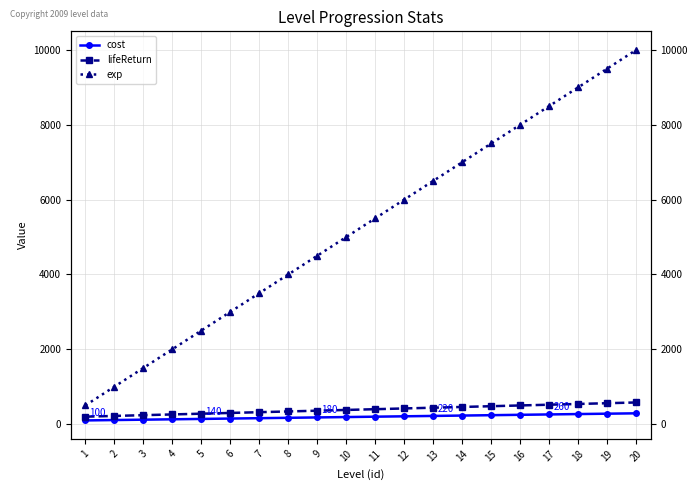

Between 7 and 13, which is larger?

13